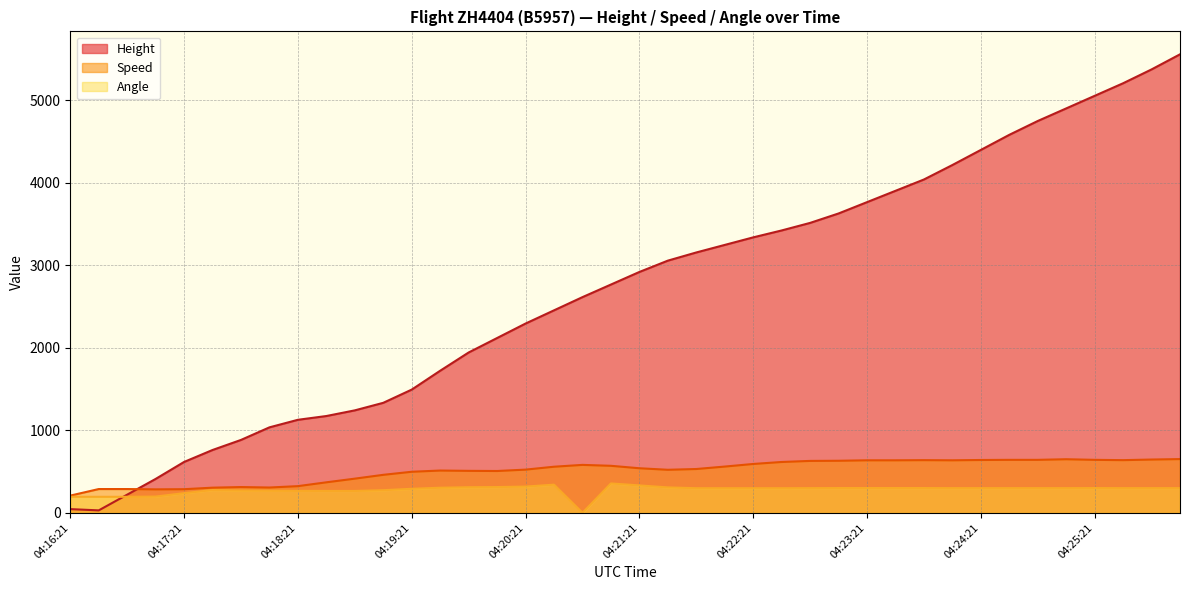

Which has a higher value, 04:22:21 or 04:22:06?

04:22:21